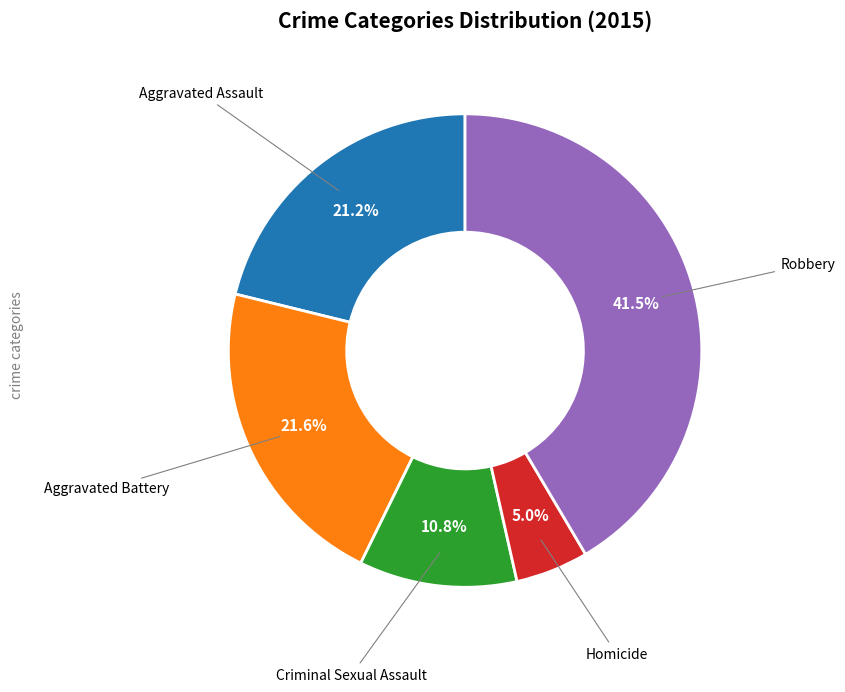

How many slices are in this pie chart?

5